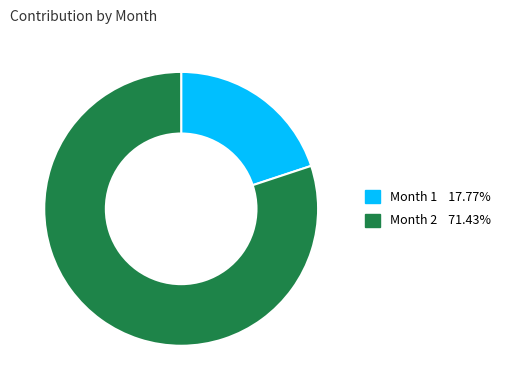

Does any single category account for the majority?

Yes